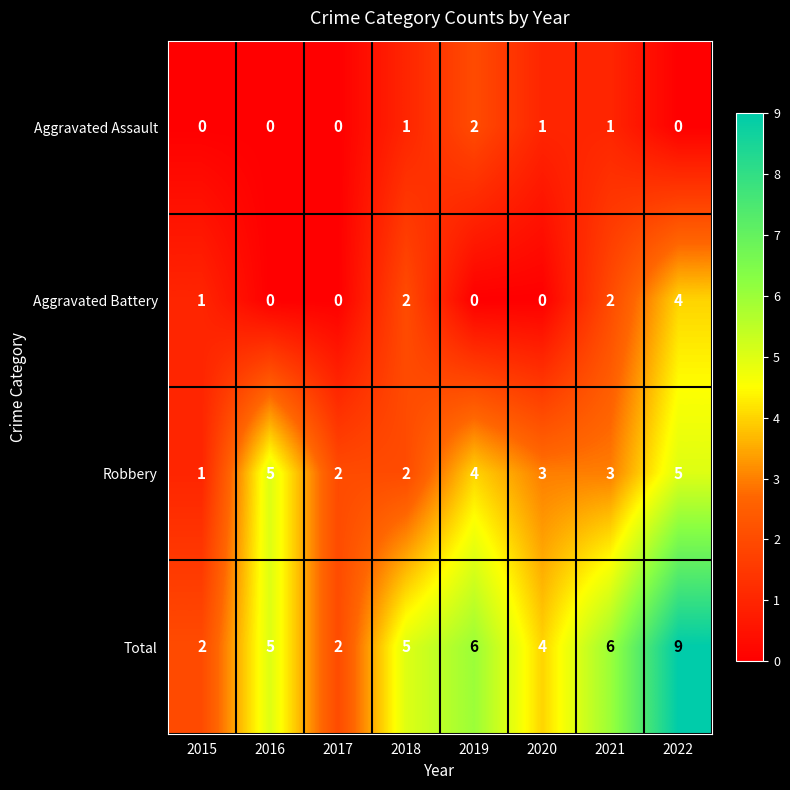

Is it true that Robbery equals 3 at 2018?

False